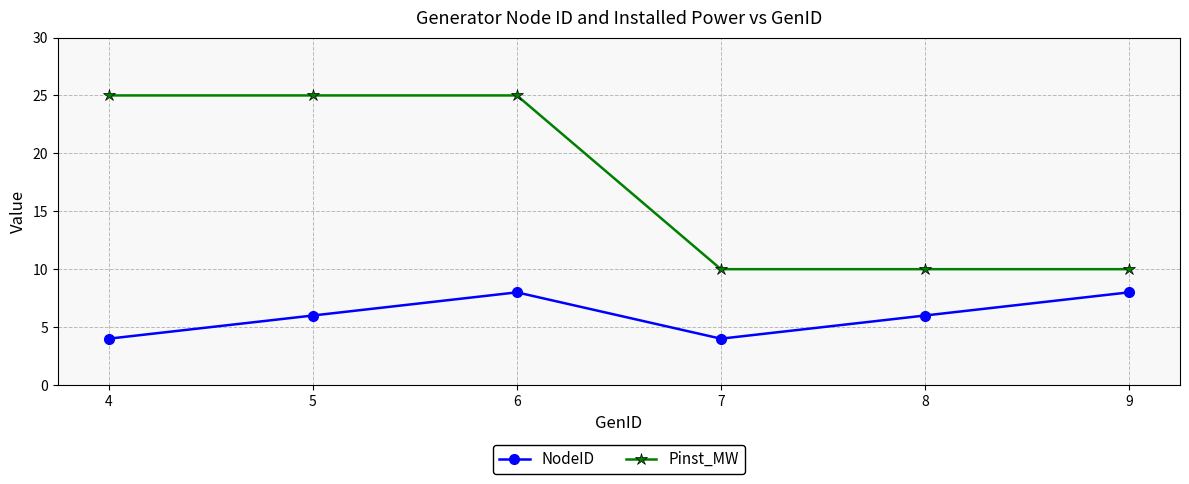

What is the difference between the highest and lowest values at 9?

2